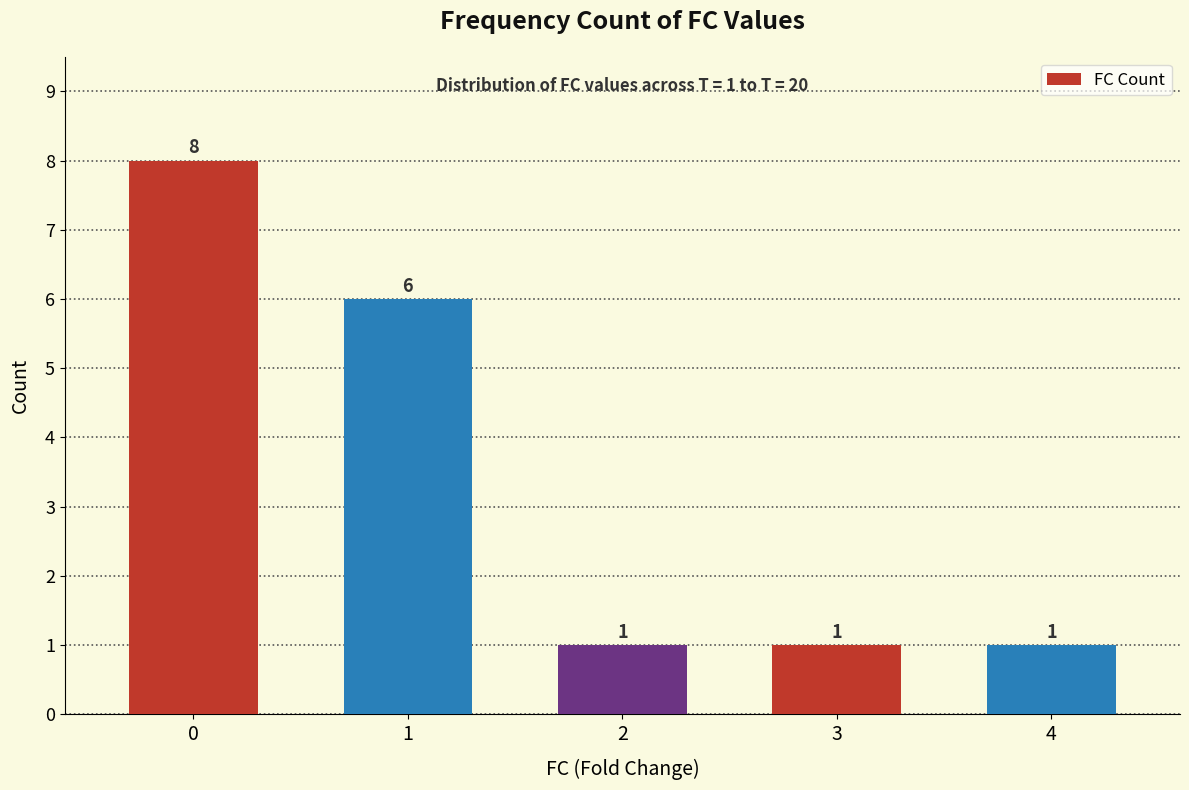

What is the sum of all values?

17